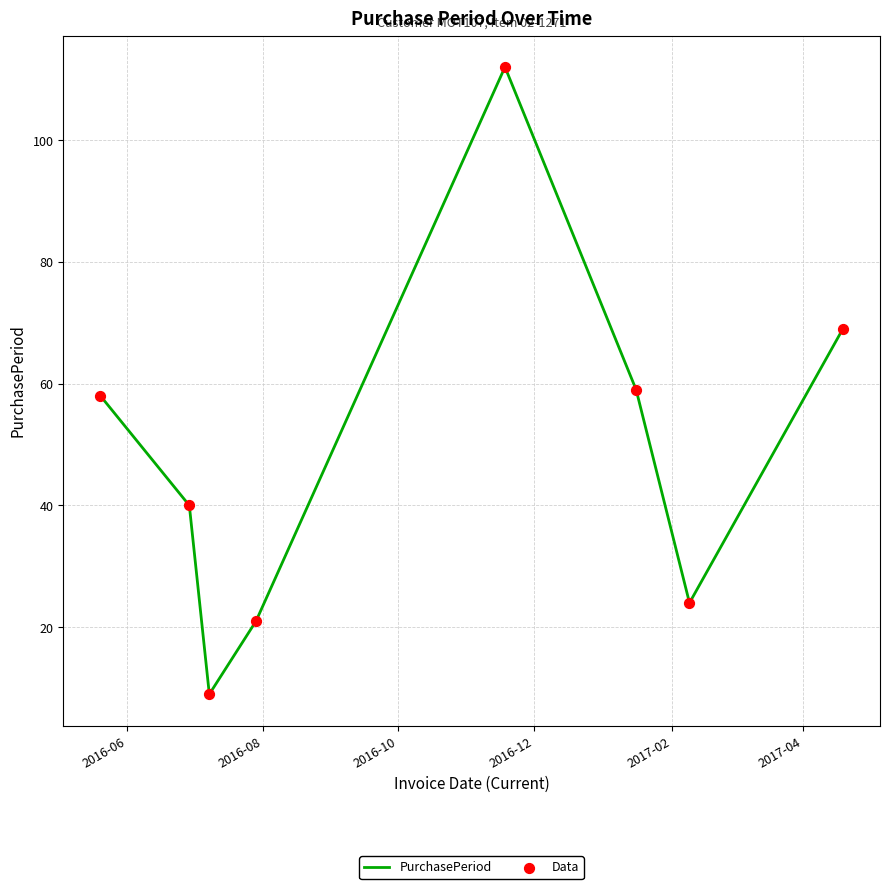

True or false: there are more than 2 points higher than both neighbors.

False